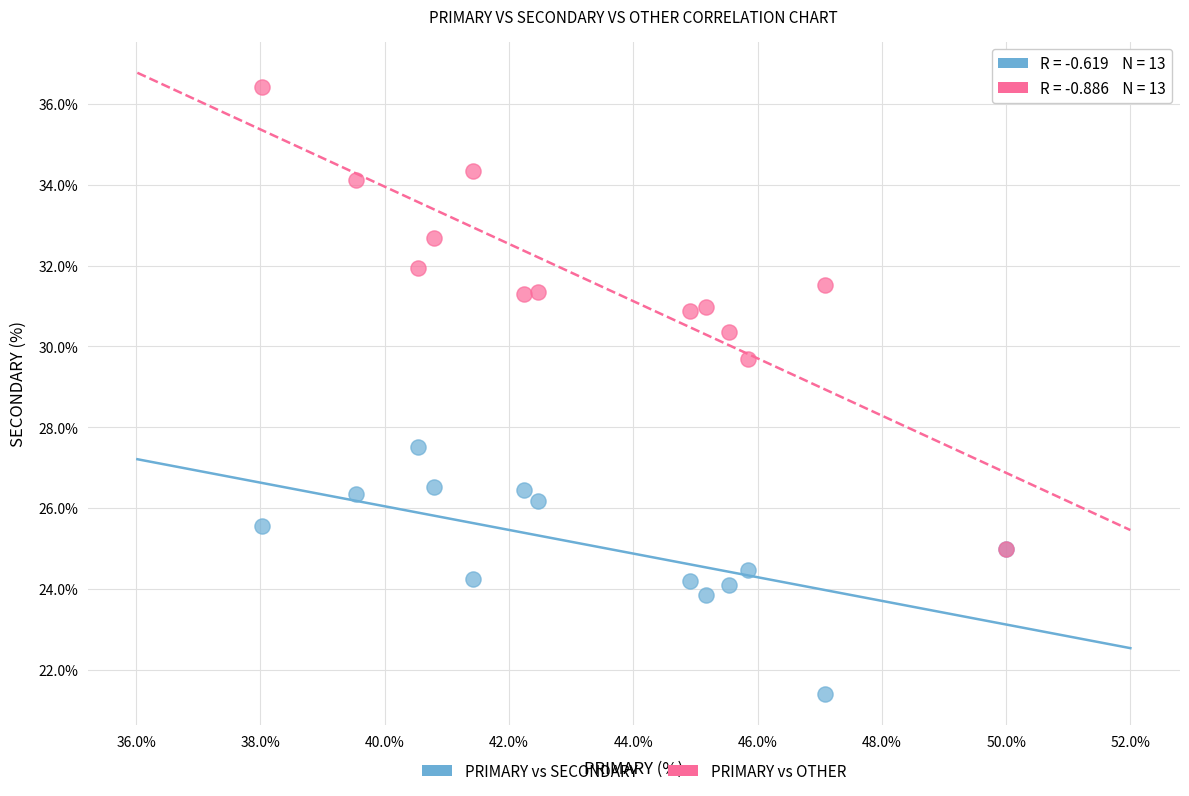

Across all series, what Y value is closest to 28?

27.5